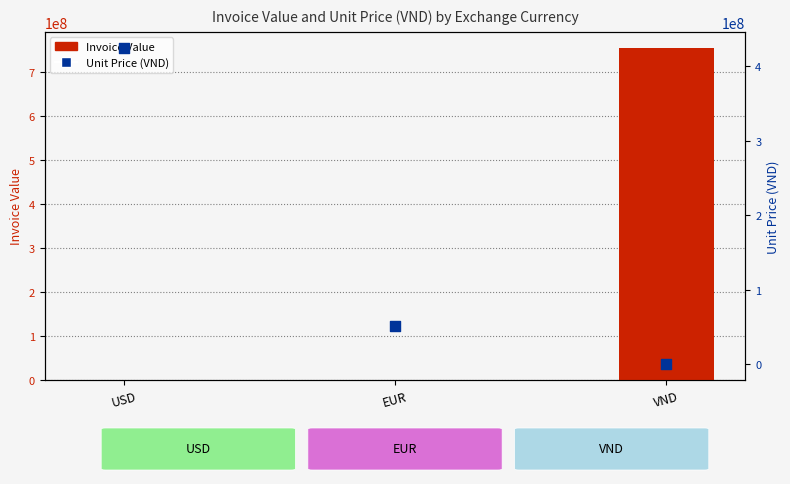

Which series has the widest spread of Y values?

Invoice Value